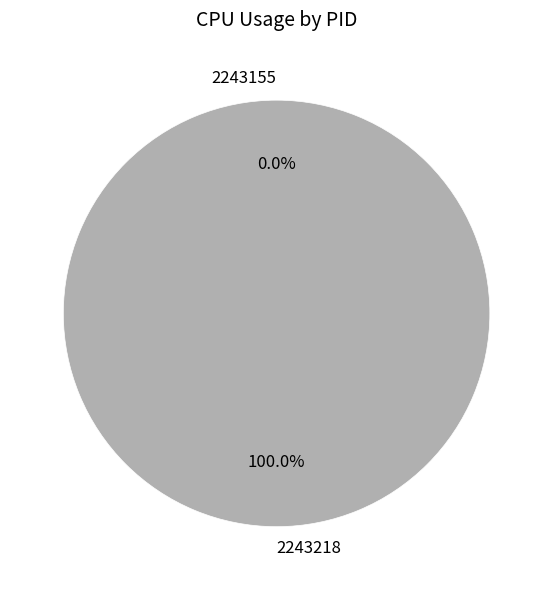

Which slice is the smallest?

2243155